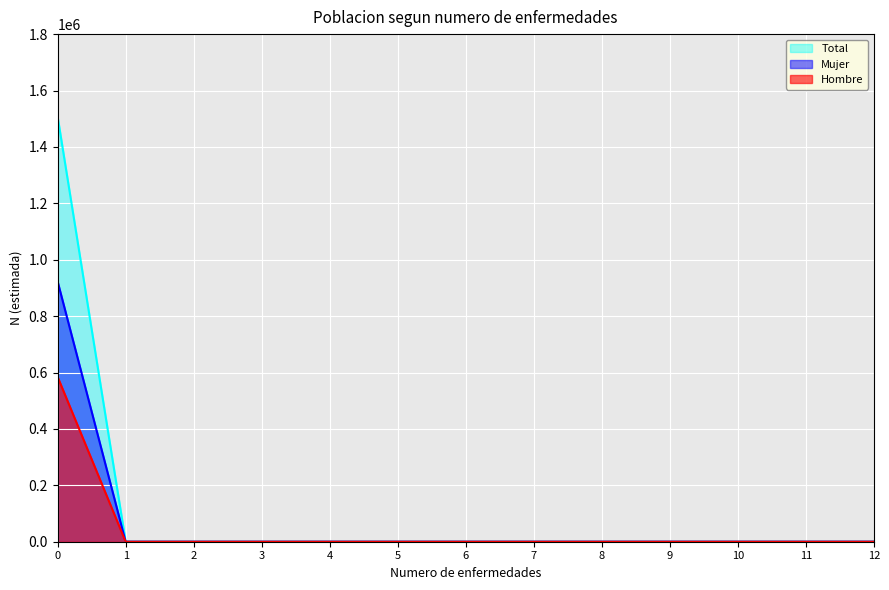

The value of Total at 11 is -703386. True or false?

False